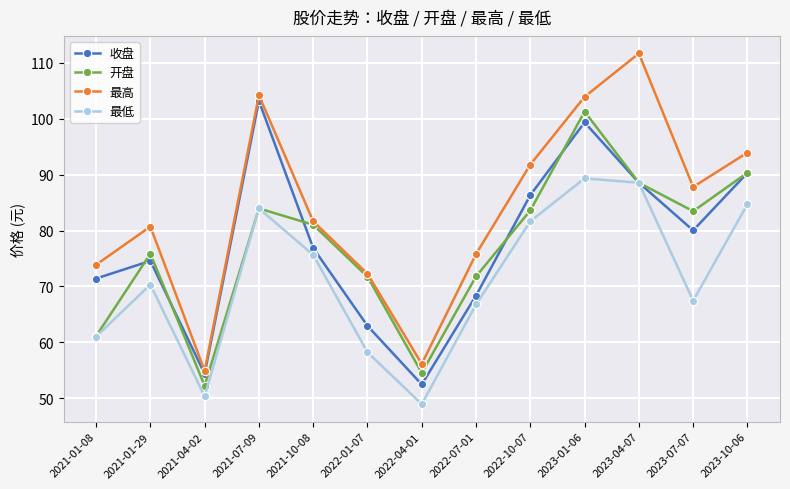

What is the value of the 收盘 point at the 7th from the left?

52.5